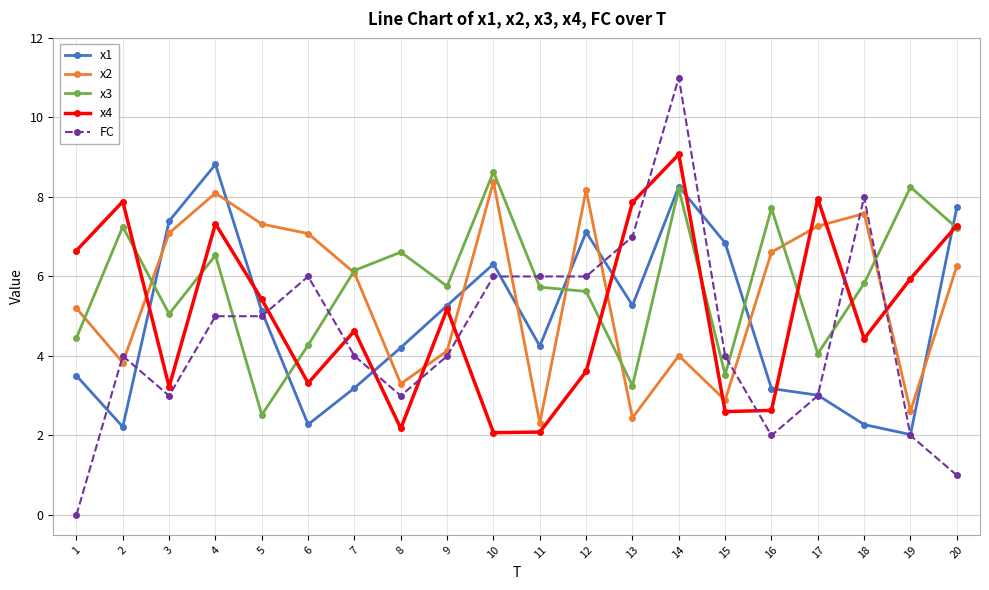

Does the chart have visible grid lines?

Yes